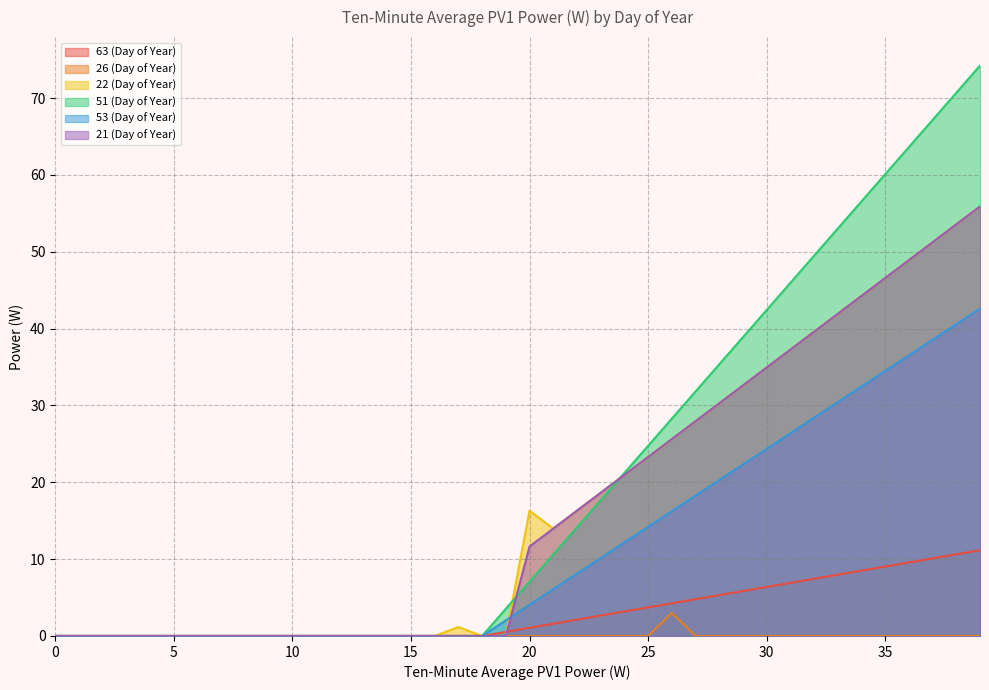

True or false: 51 (Day of Year) and 22 (Day of Year) cross at least once.

True